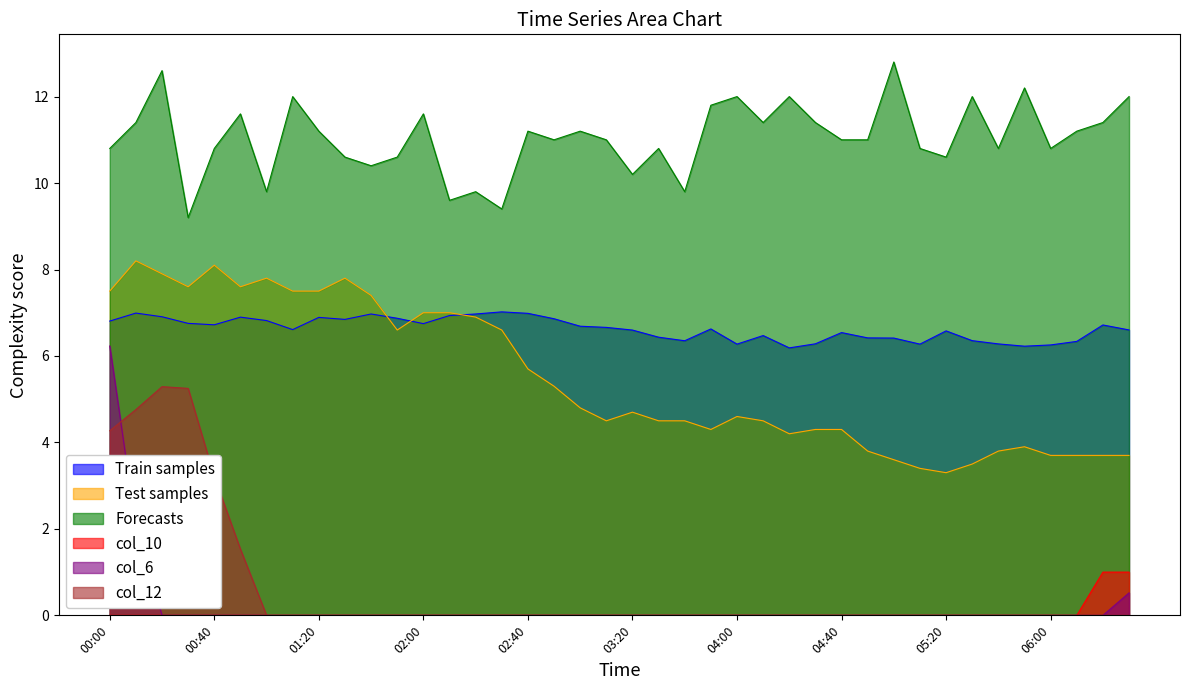

True or false: col_9 and col_6 intersect in this chart.

False